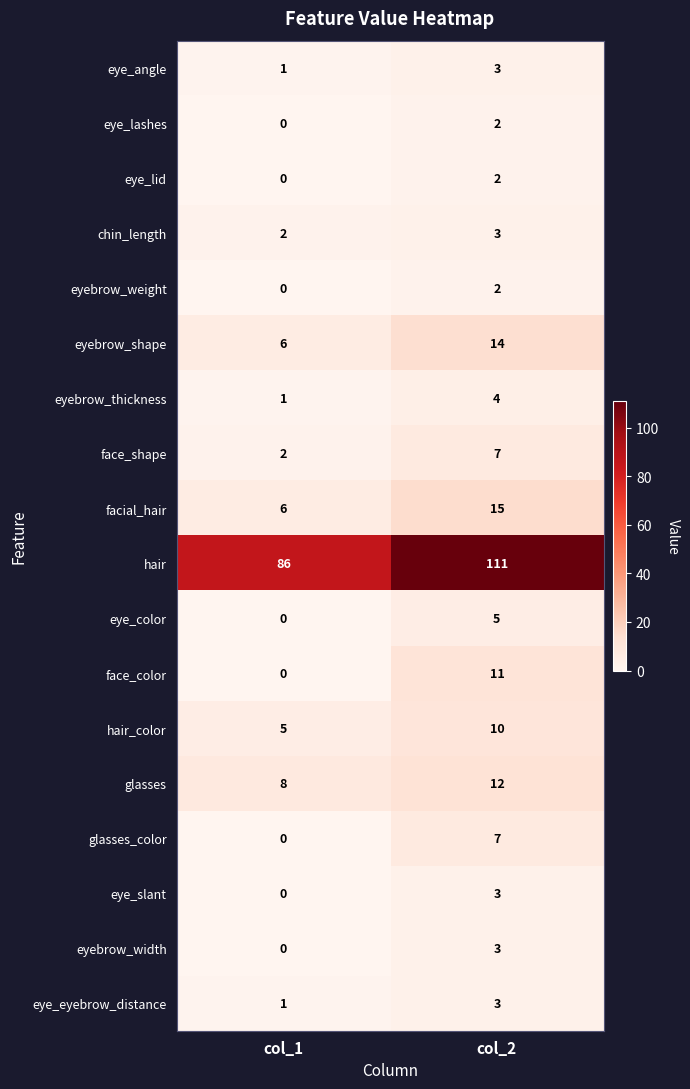

Which category has the highest value in the eye_lashes series?

col_2